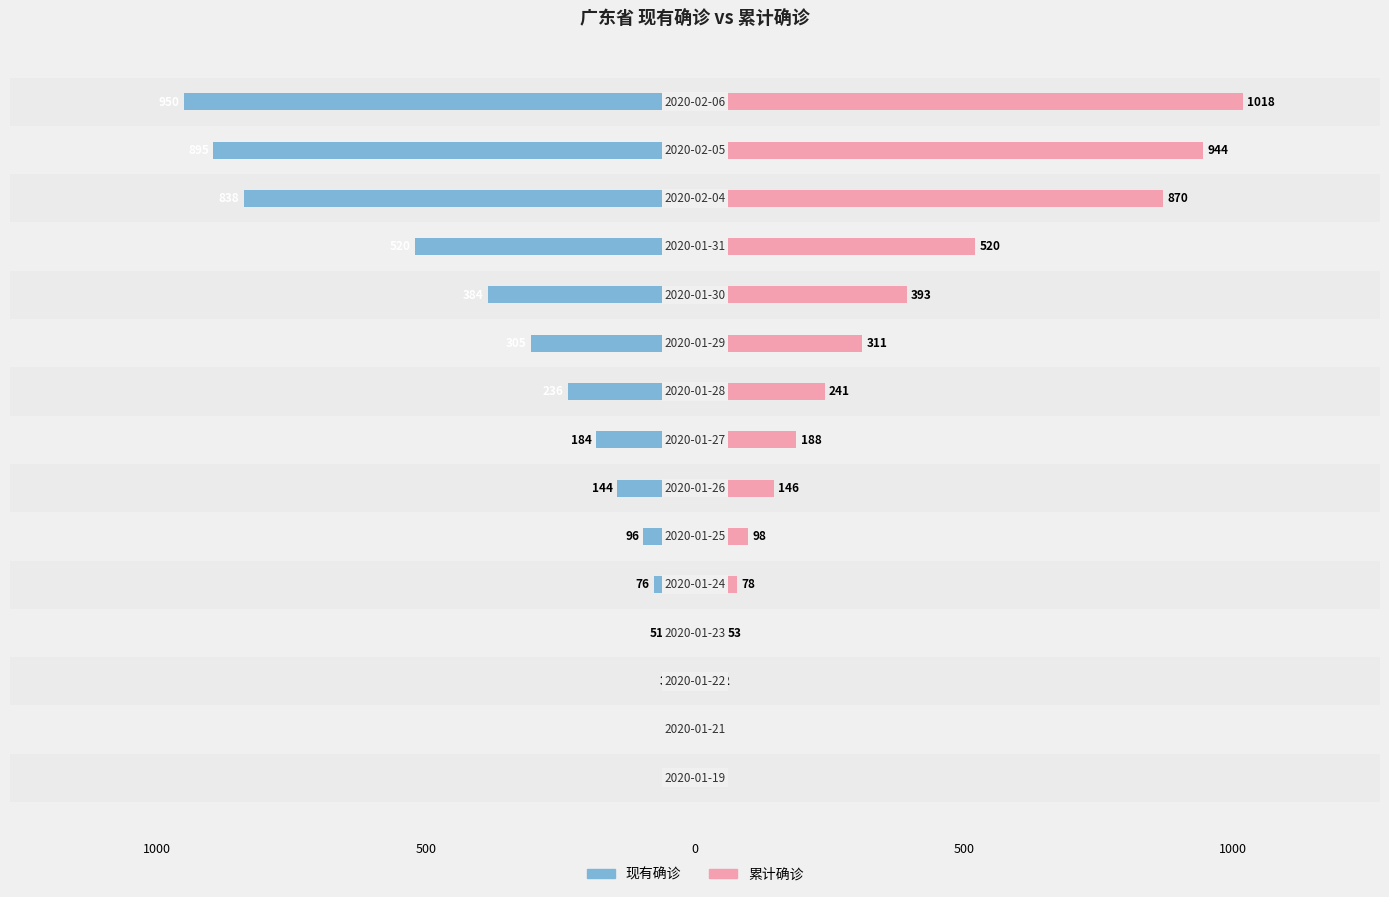

How many data points in 累计确诊 are less than 188?

7